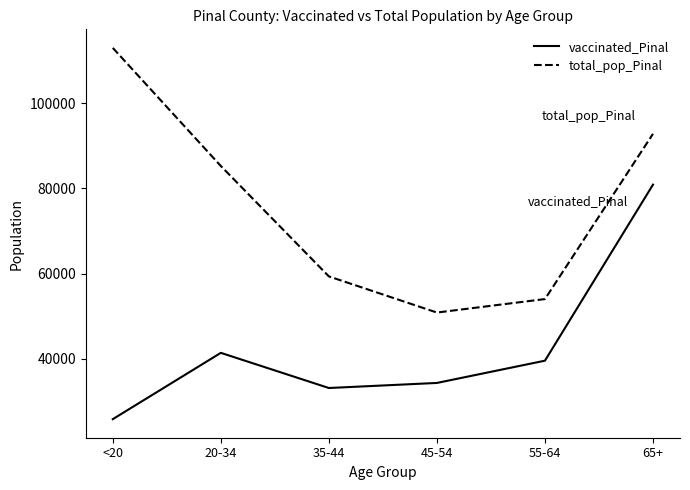

At which category does vaccinated_Pinal reach its first local valley?

35-44